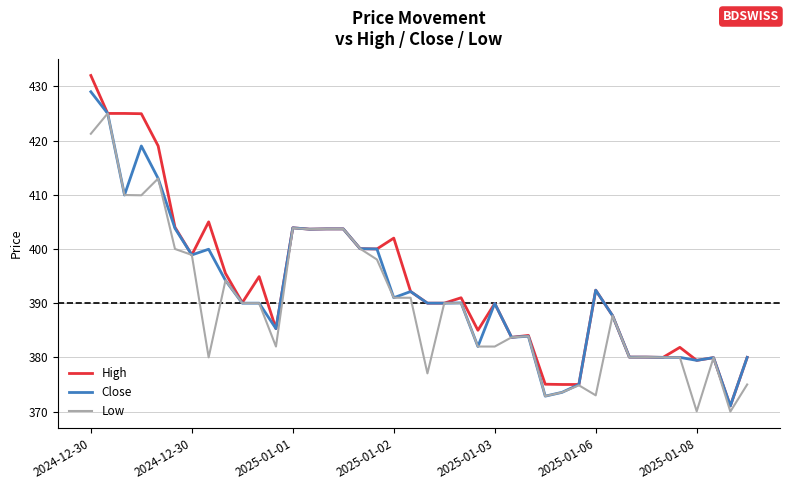

What is the minimum value for Low?

370.0